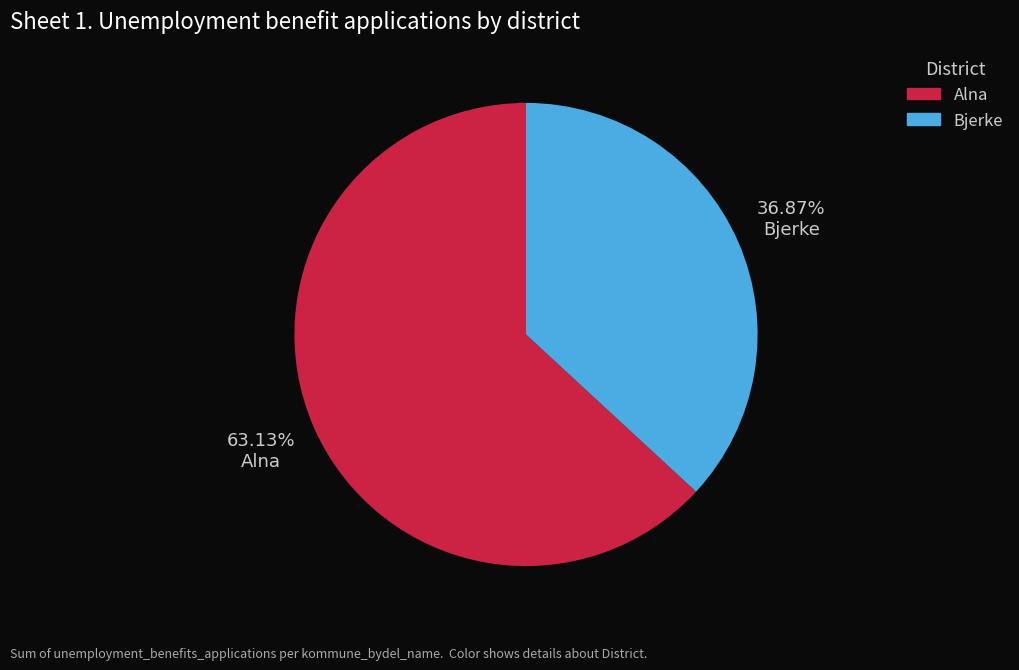

Does Bjerke represent more than half of the total?

No